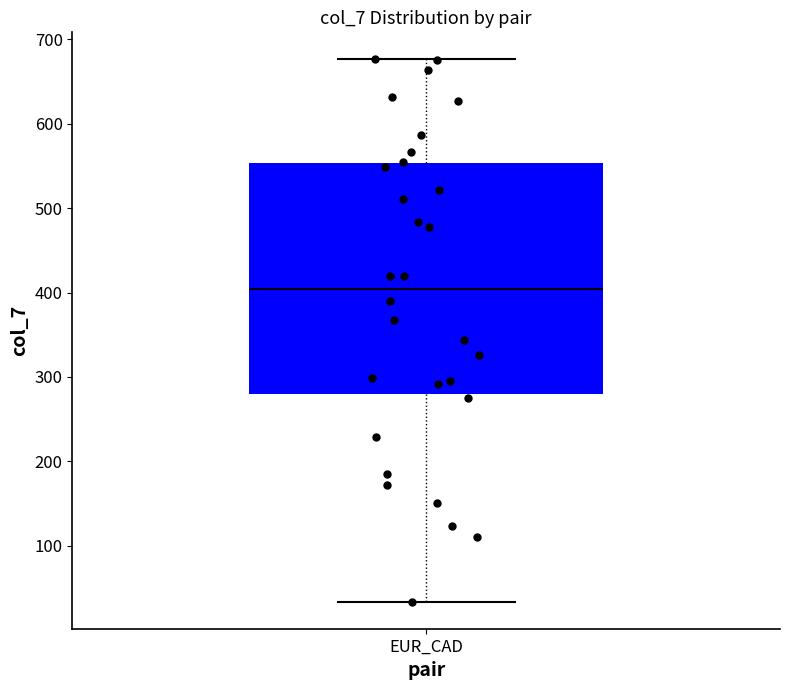

Read this box plot against the y-axis: the position of the median line, the range covered by the box, and the ends of both whiskers. The values are not printed on the chart, so give them approximately, as read against the axis.

median 400, box 280 to 550, whiskers 30 to 680